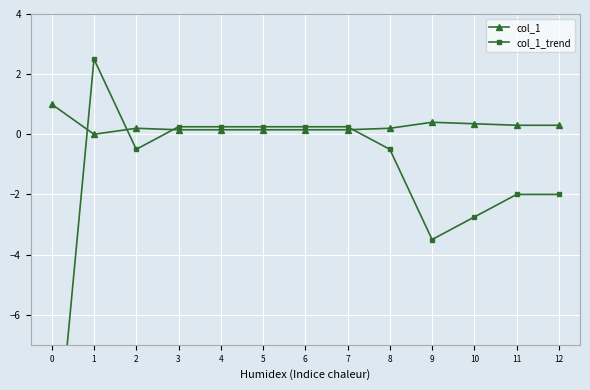

At which category is the sum across all series the highest?

1